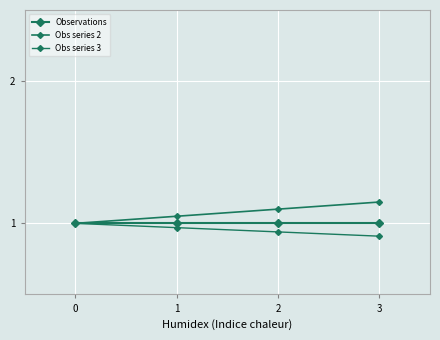

Rank the series by their maximum value, from lowest to highest.

Observations, Obs series 3, Obs series 2